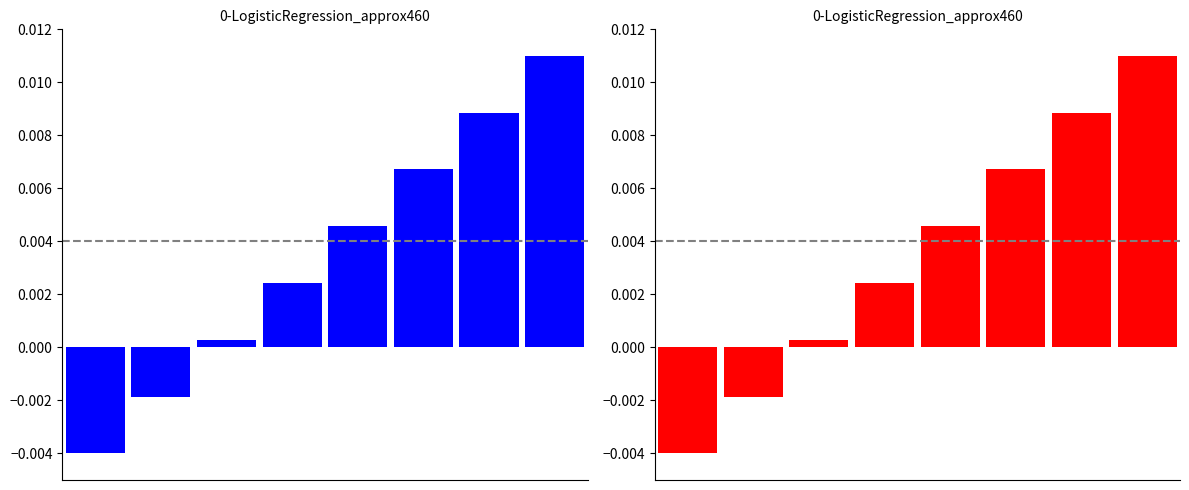

How many bars are there in total?

16